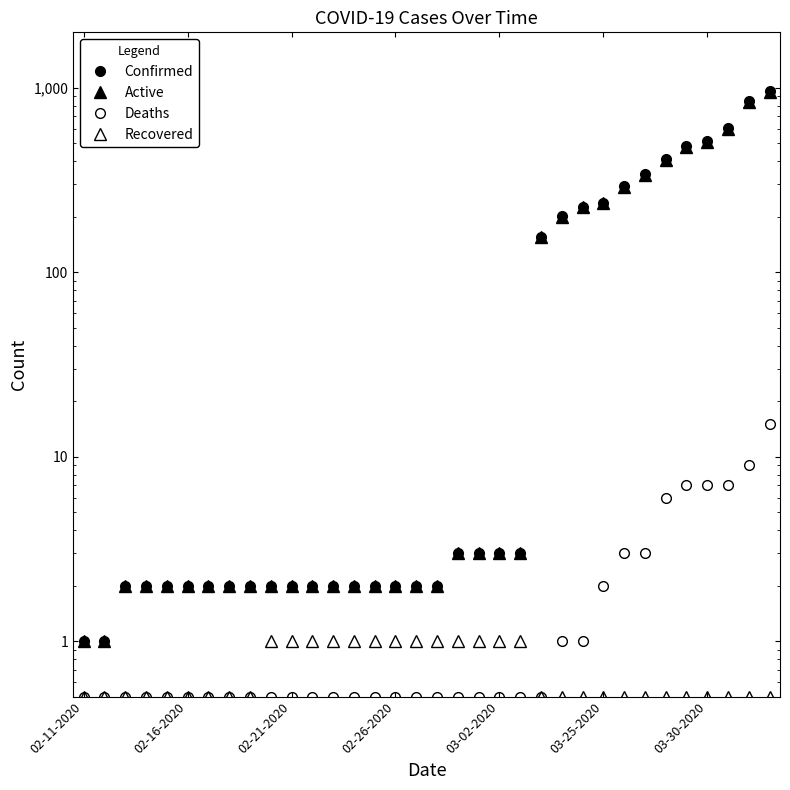

What is the difference between the second highest and minimum values in the Active series?

839.0